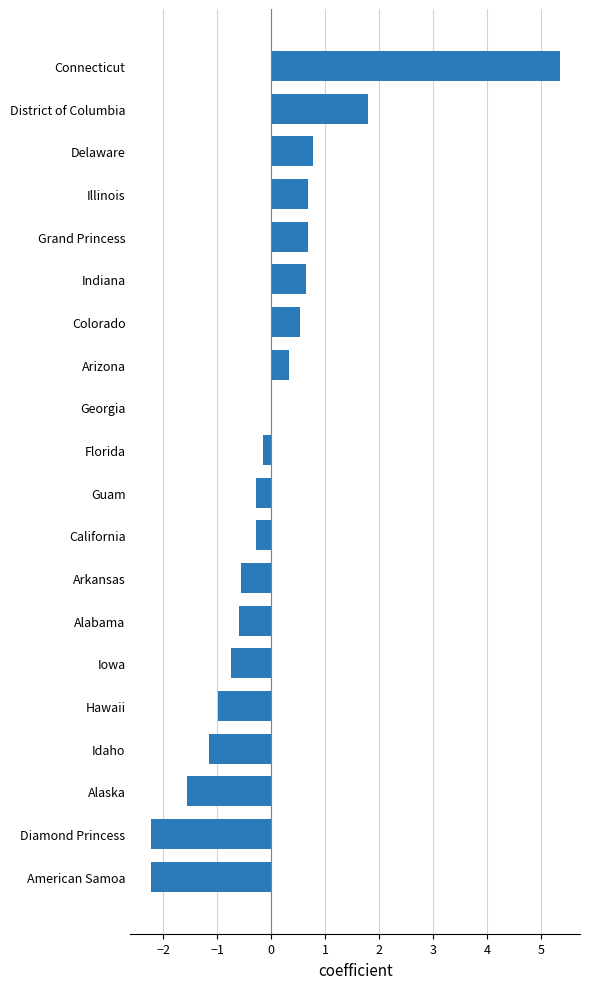

Which category has the highest value across all series?

Connecticut